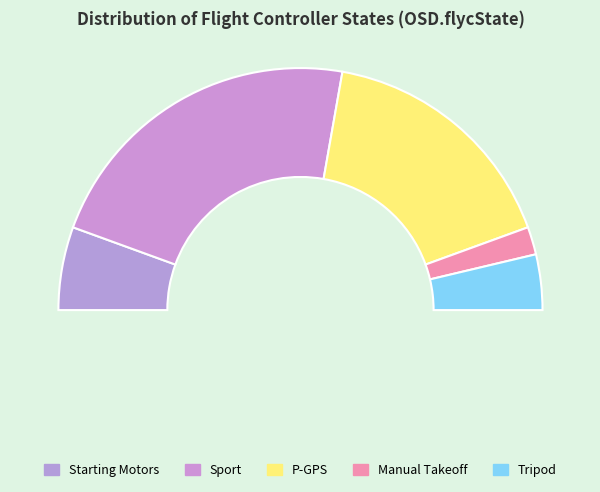

How many slices are in this pie chart?

5